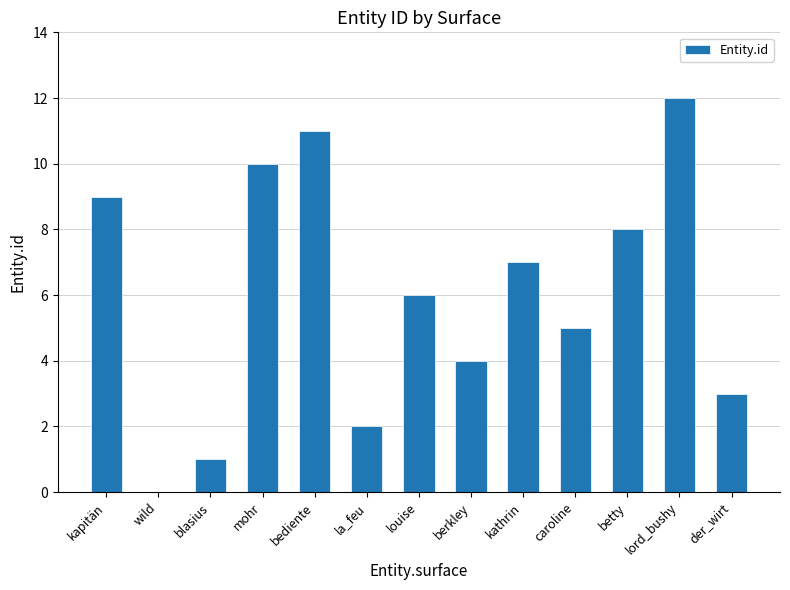

How many positive values are there?

12